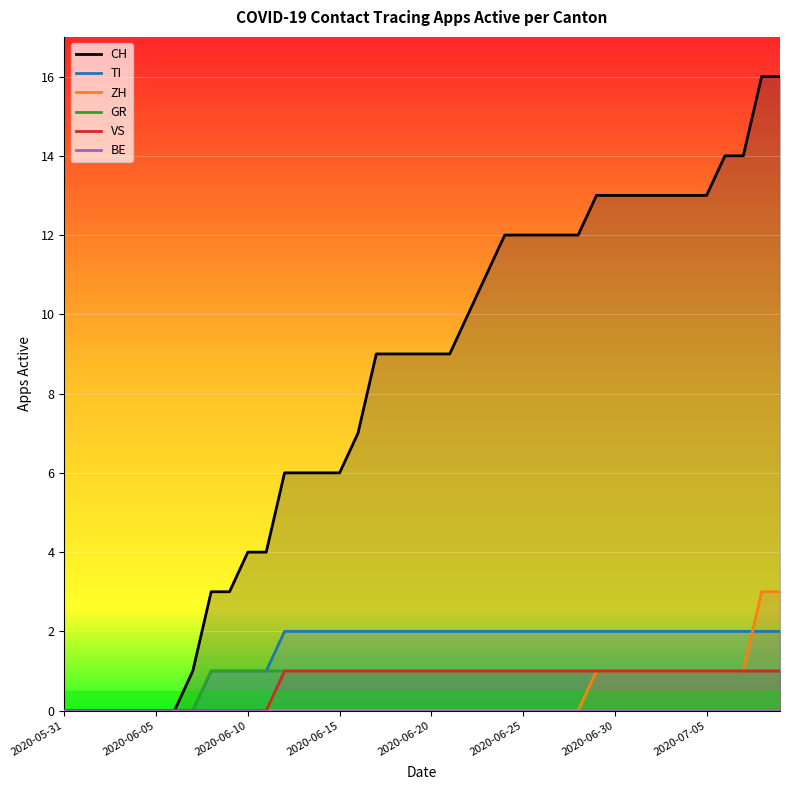

At which label does TI reach its peak?

12